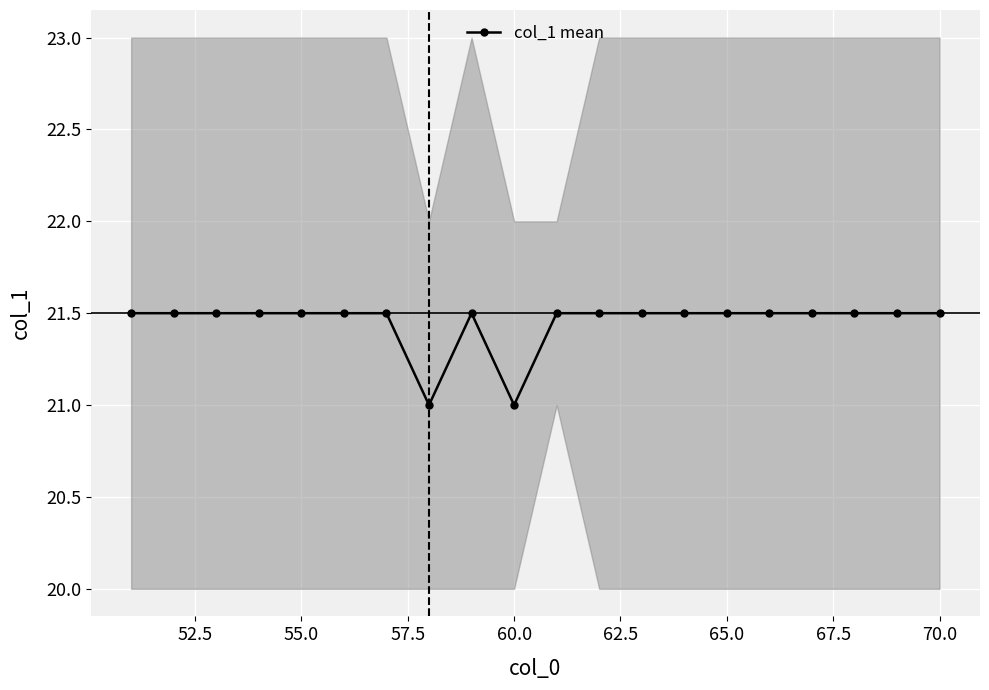

The col_1 mean series shows 6.3 at 70.0. True or false?

False